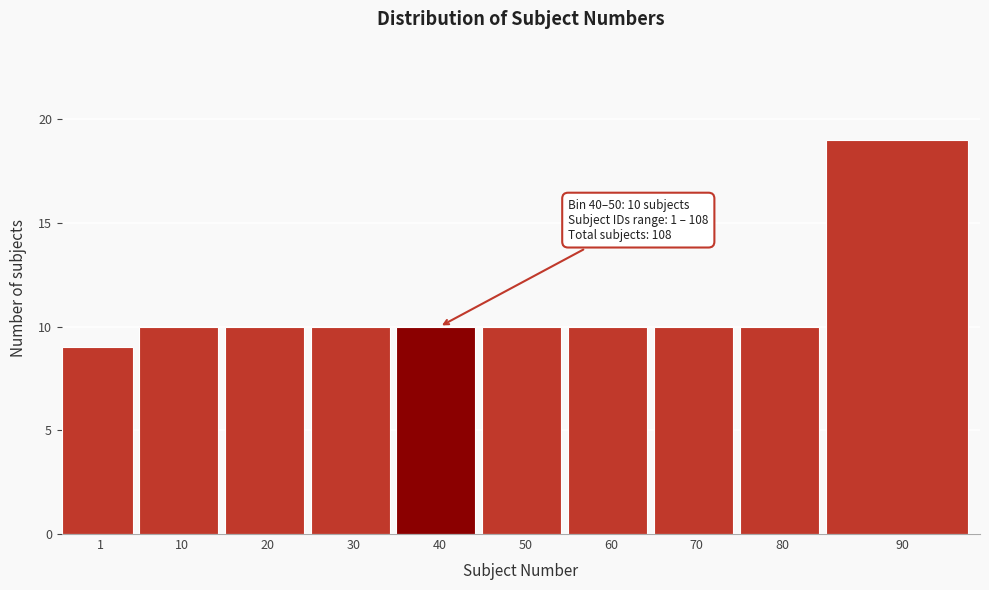

Reading left to right, transcribe all the data shown in this chart.

9	10	10	10	10	10	10	10	10	19